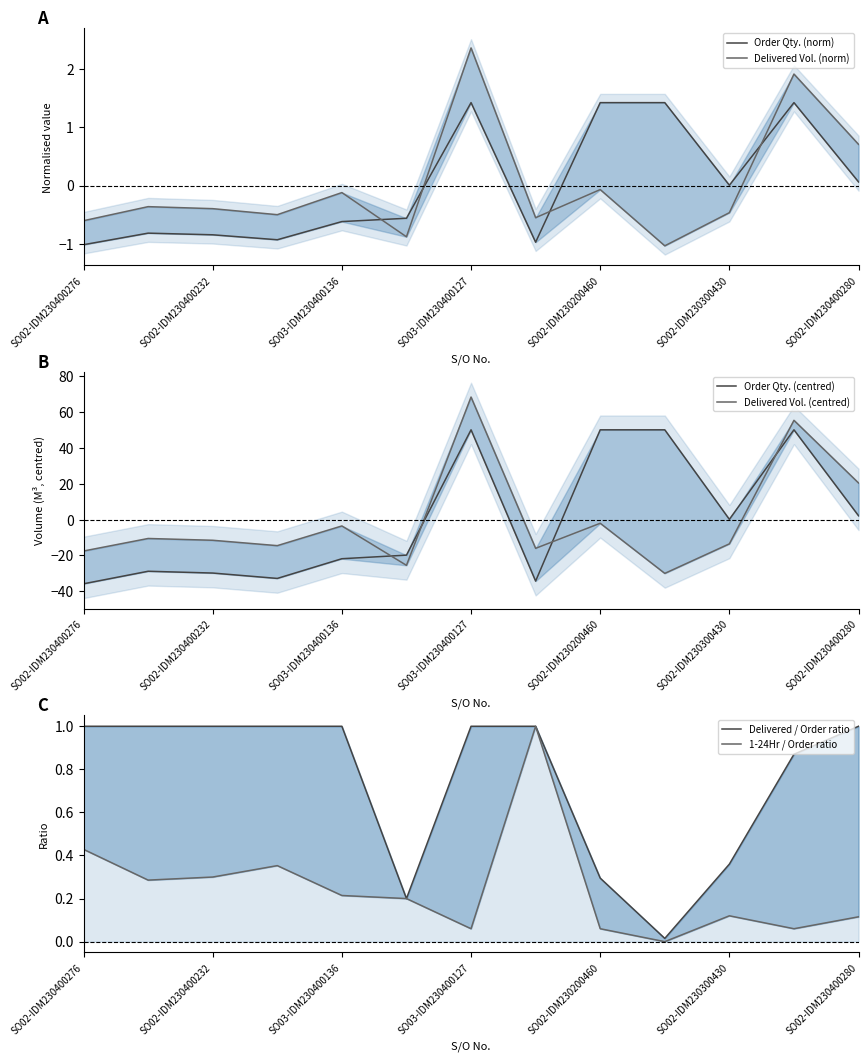

The Delivered / Order ratio series shows 1.0 at SO02-IDM230400232. True or false?

True